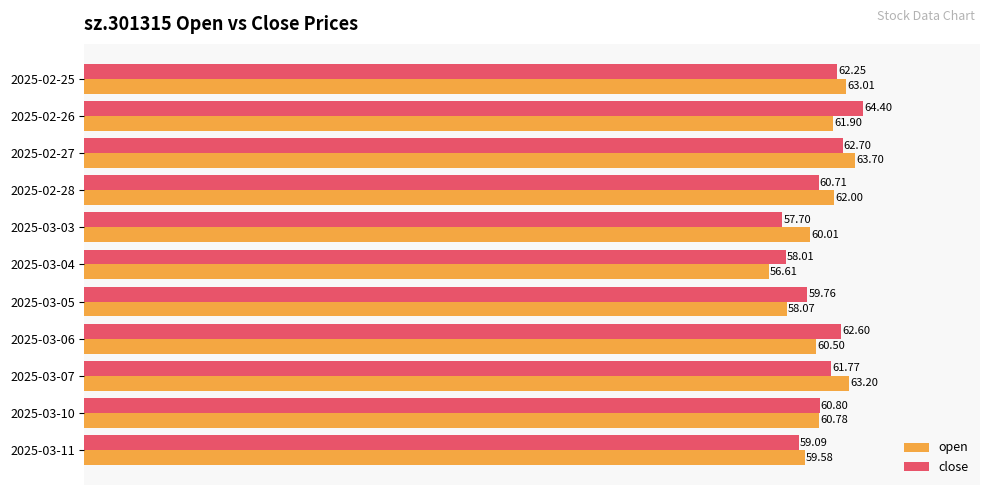

List the labels in order of close value, largest first.

2025-02-26, 2025-02-27, 2025-03-06, 2025-02-25, 2025-03-07, 2025-03-10, 2025-02-28, 2025-03-05, 2025-03-11, 2025-03-04, 2025-03-03